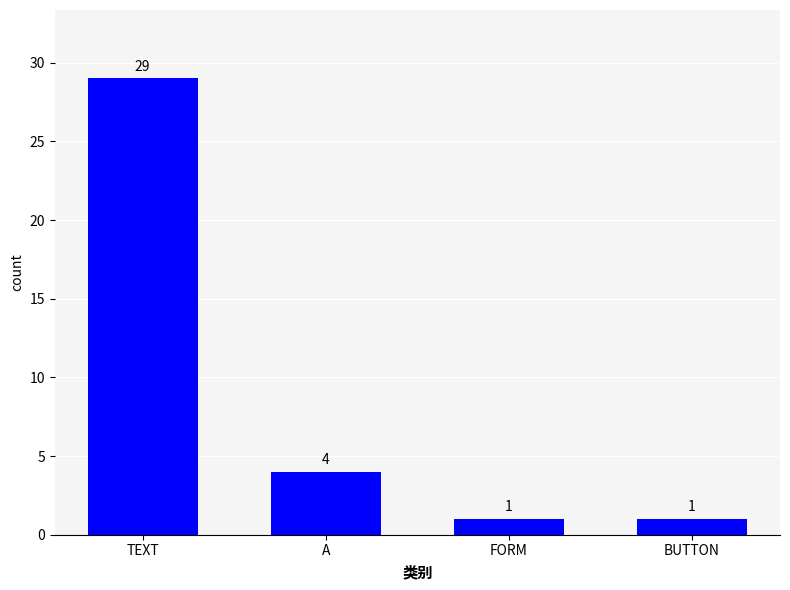

Reading right to left, list all the values displayed in this chart.

BUTTON=1	FORM=1	A=4	TEXT=29